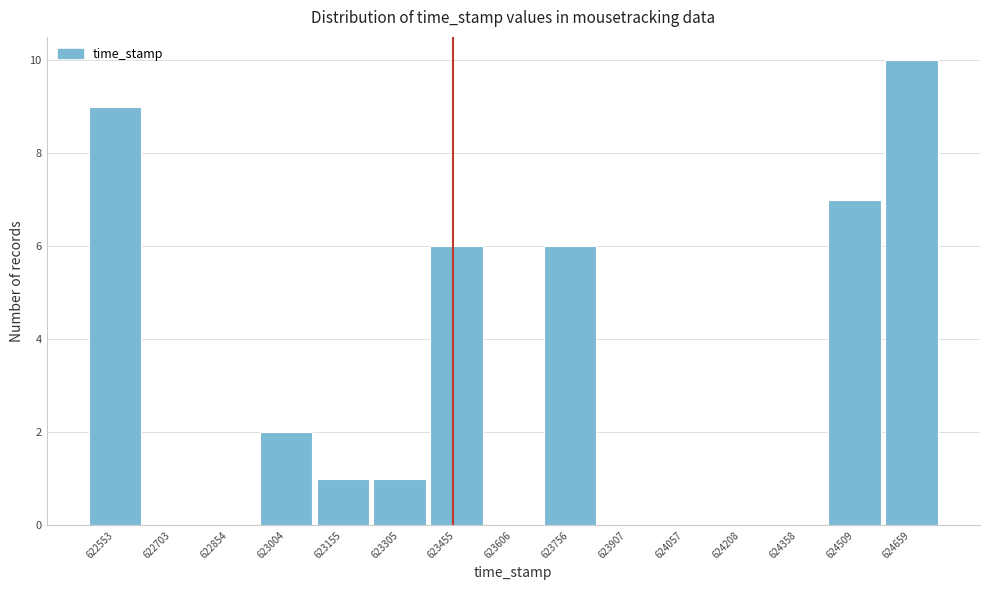

Reading left to right, what are all the values shown in this chart?

622553=9	622703=0	622854=0	623004=2	623155=1	623305=1	623455=6	623606=0	623756=6	623907=0	624057=0	624208=0	624358=0	624509=7	624659=10